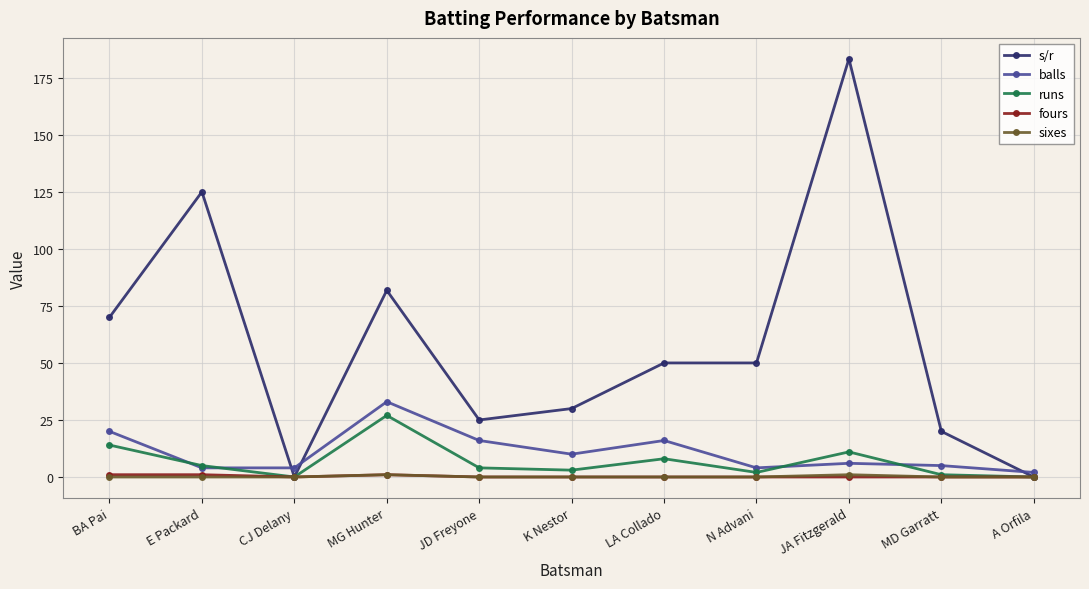

What is the label of the 8th point from the left?

N Advani